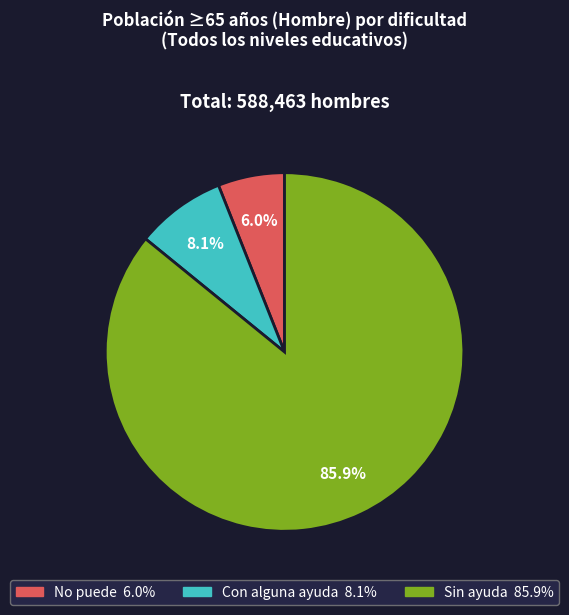

Rank the categories by value from highest to lowest.

Sin ayuda, Con alguna ayuda, No puede